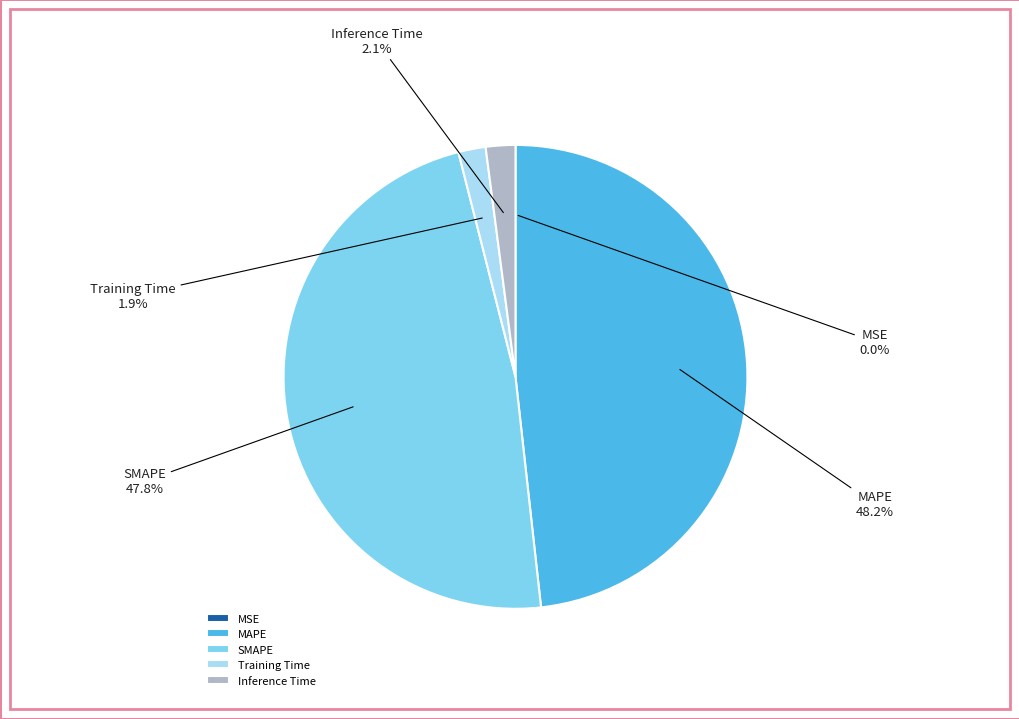

Between Inference Time and MAPE, which is larger?

MAPE